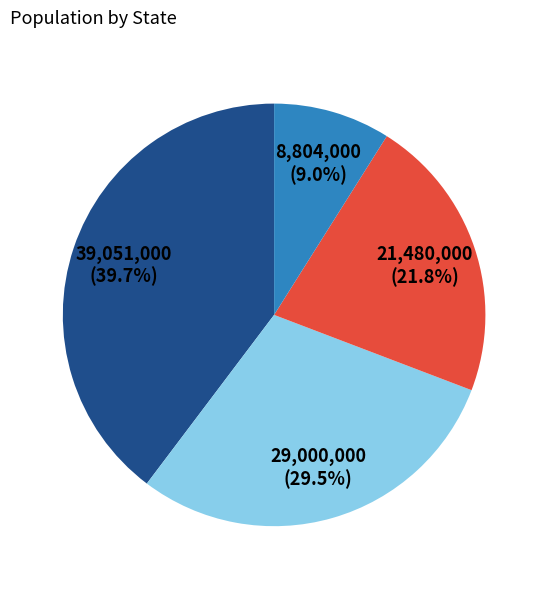

Does any single category account for the majority?

No